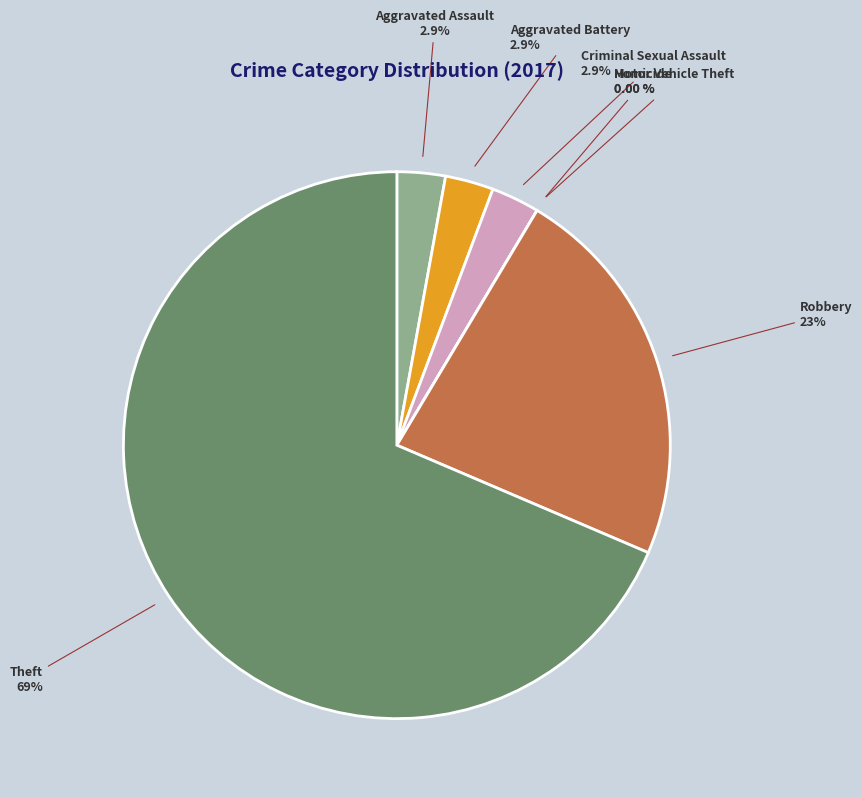

How much of the chart is everything except Aggravated Battery?

97.1%